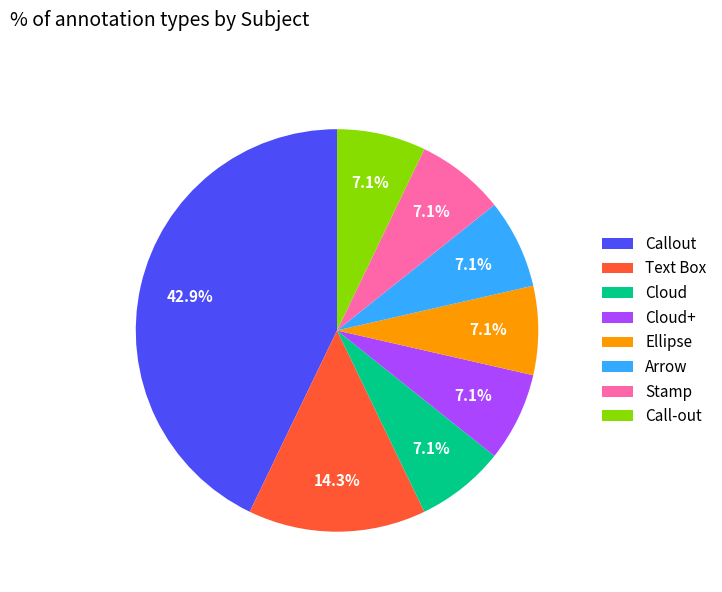

How many segments does this pie chart have?

8